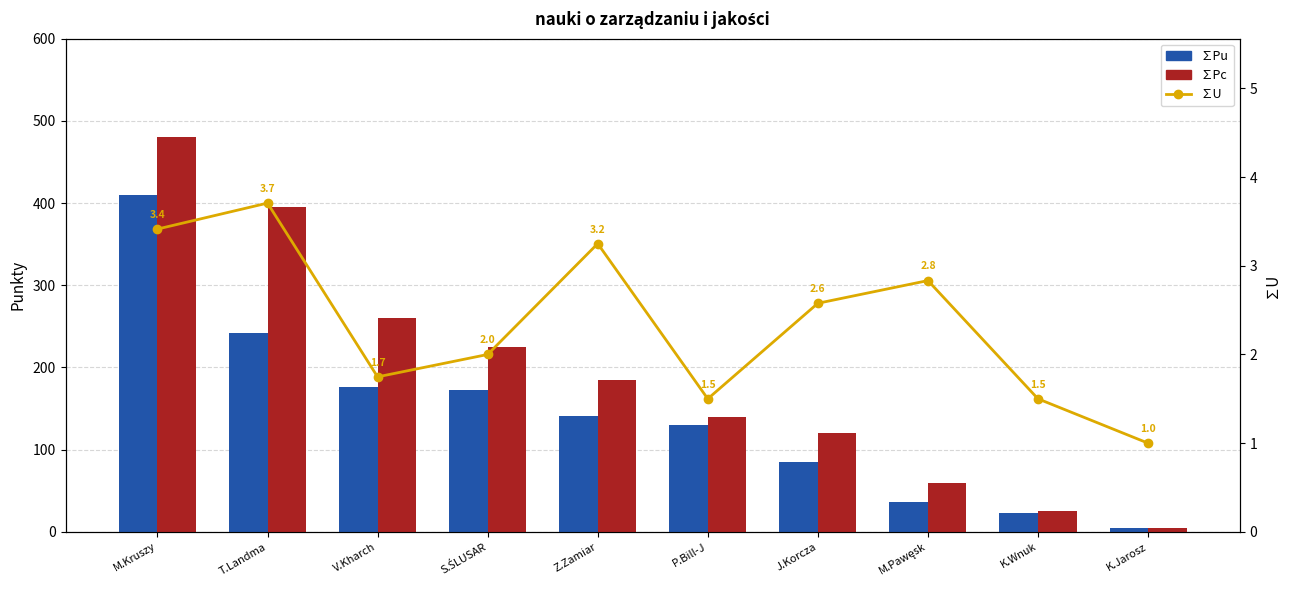

What is the total value across all series at V.Kharch?

438.1